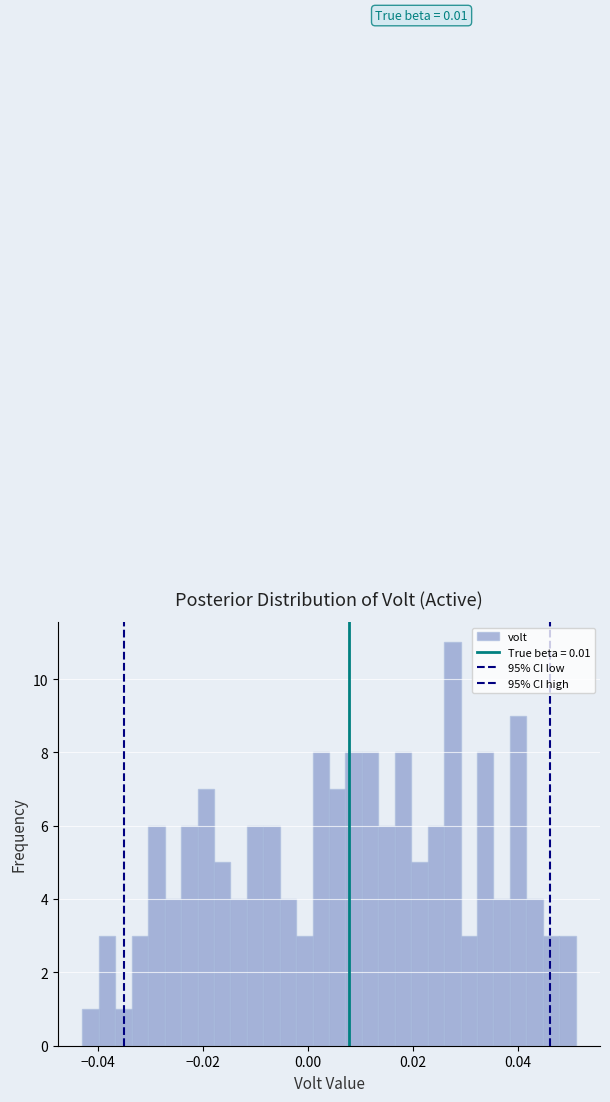

Read against the x-axis, roughly where is the centre of the tallest bar?

0.028